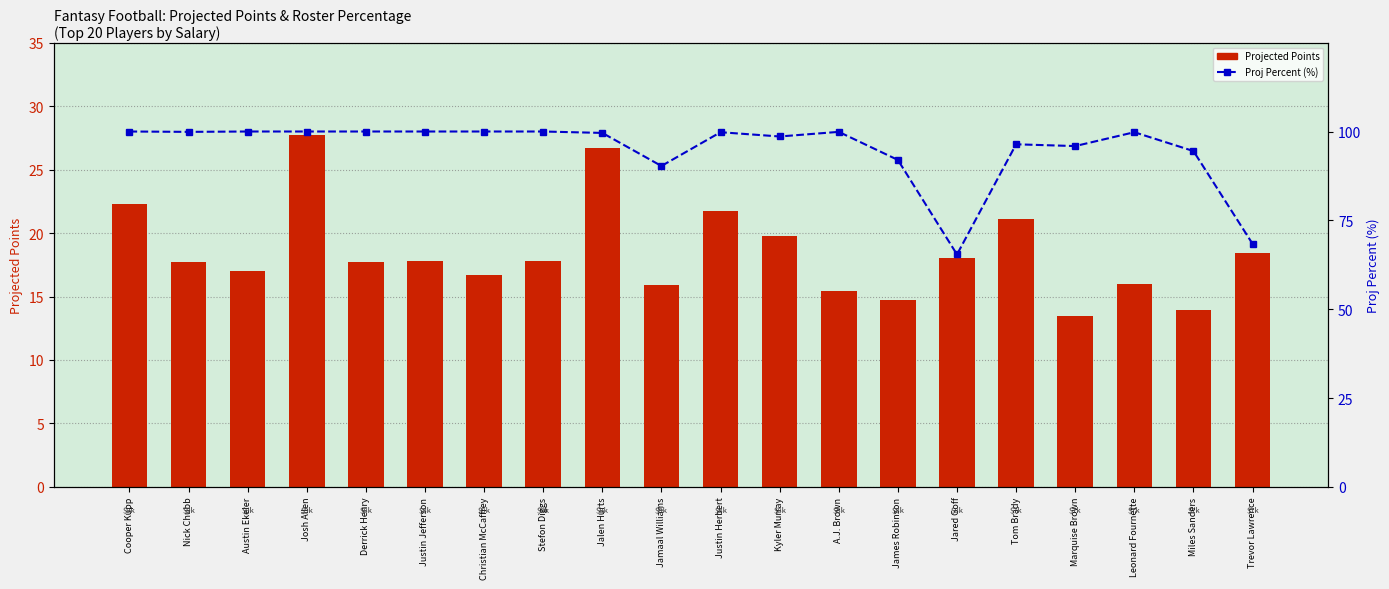

At which category is the sum across all series the highest?

Josh Allen